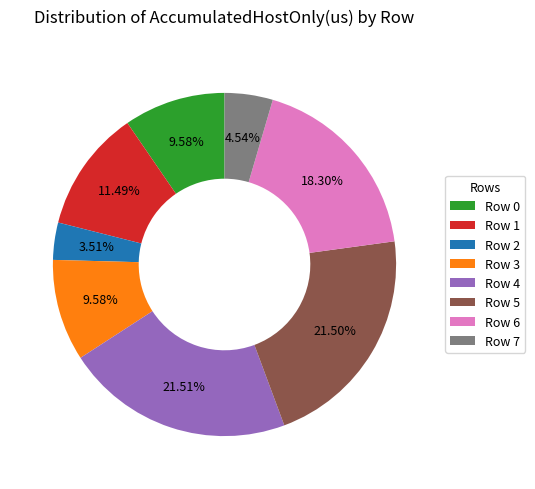

Between Row 3 and Row 6, which is larger?

Row 6